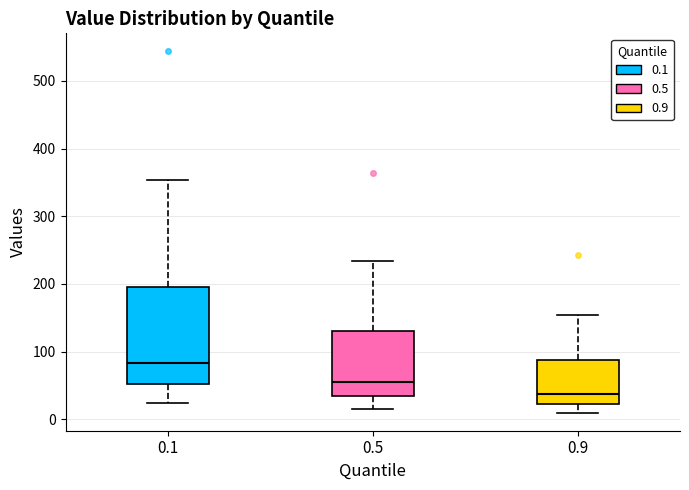

Comparing the boxes themselves (not the whiskers), which one is the tallest?

0.1